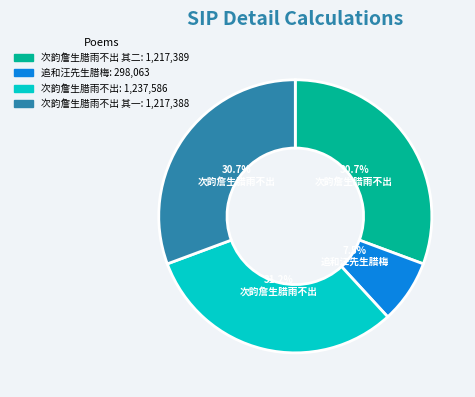

Is there a majority slice in this chart?

No